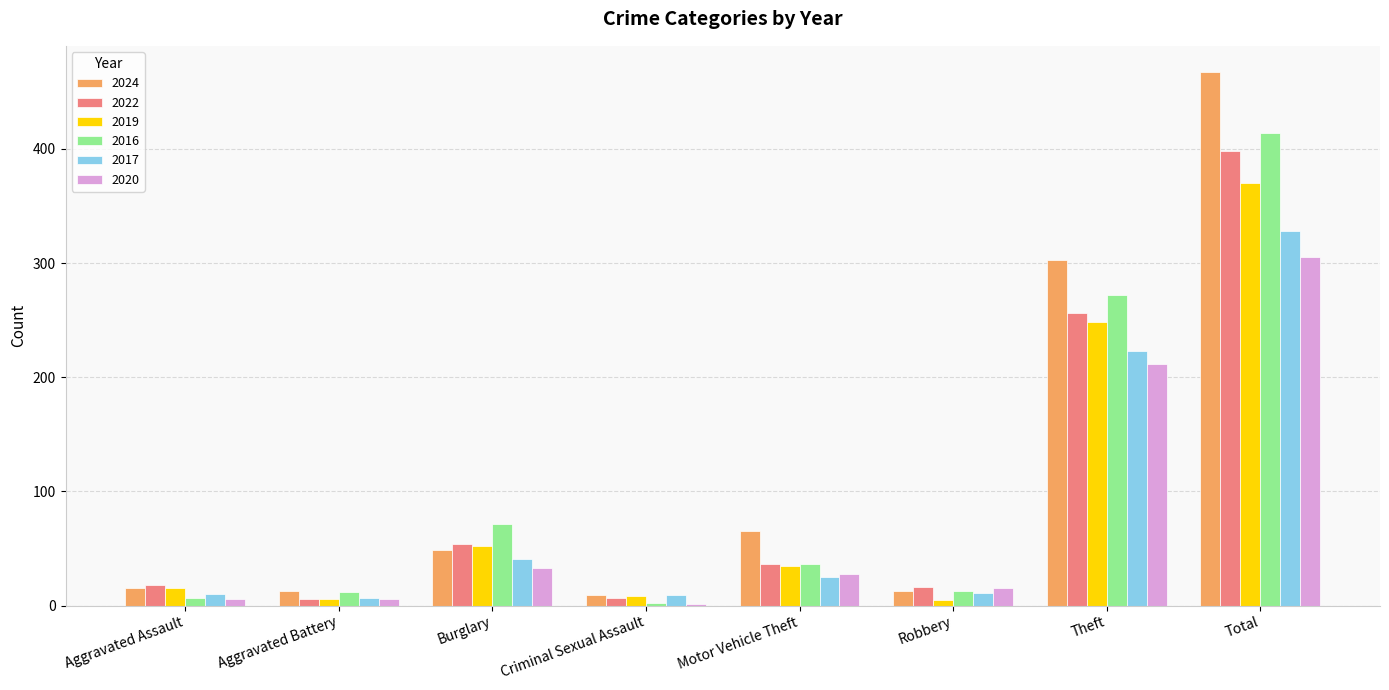

At which label does 2019 reach its peak?

Total